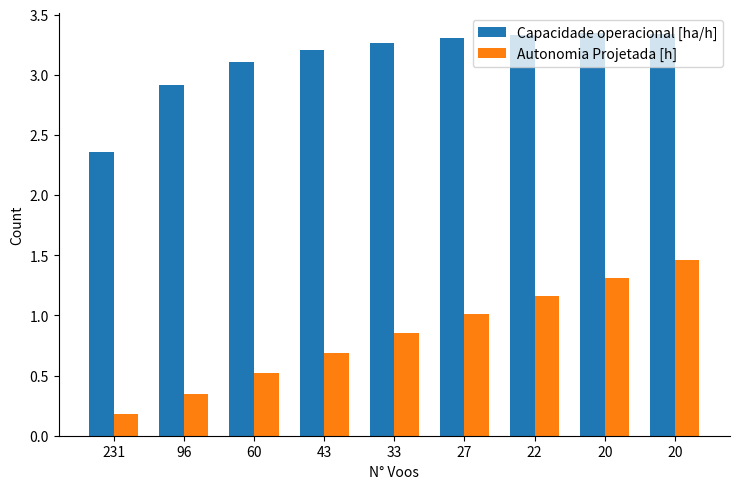

How many data points in Capacidade operacional [ha/h] are less than 3?

2